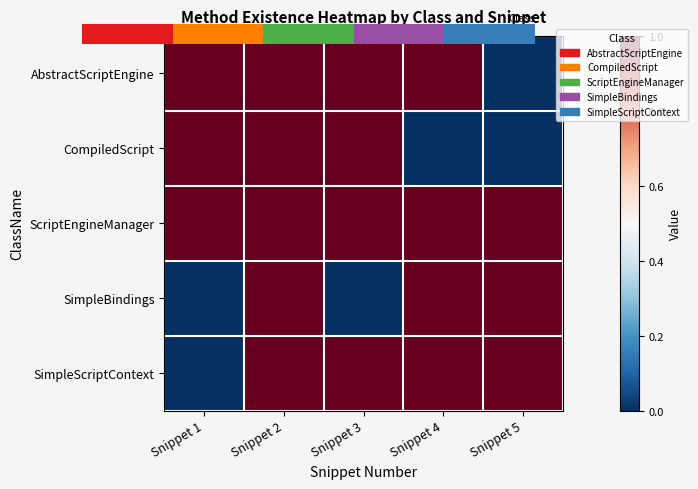

What is the maximum value shown in the chart?

1